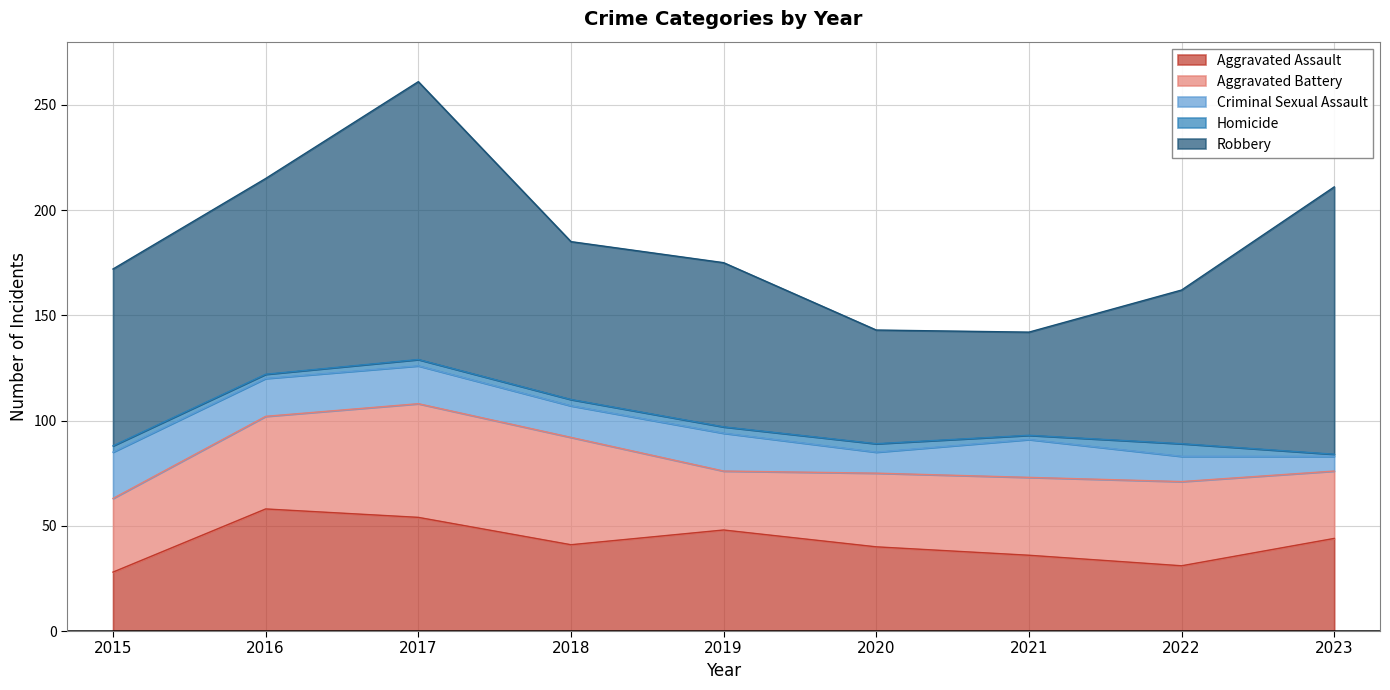

Does the chart display data point markers on the line(s)?

No